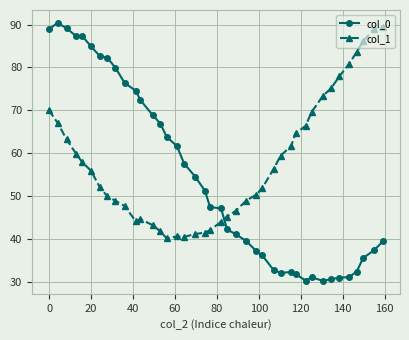

Which series has the largest total across all categories?

col_1